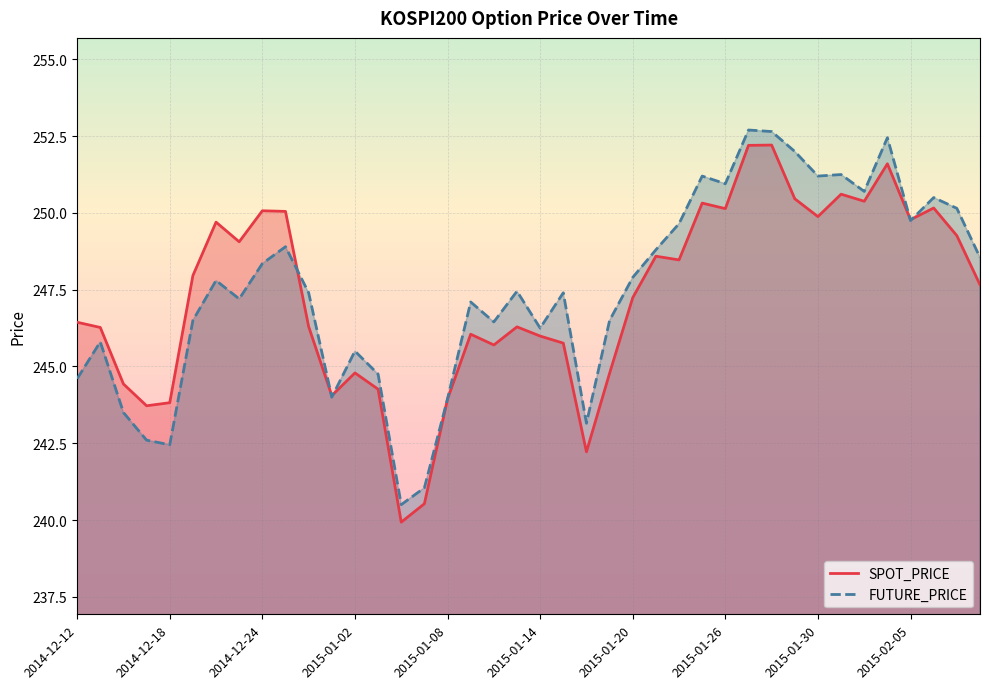

At how many categories does at least one series exceed 241?

39